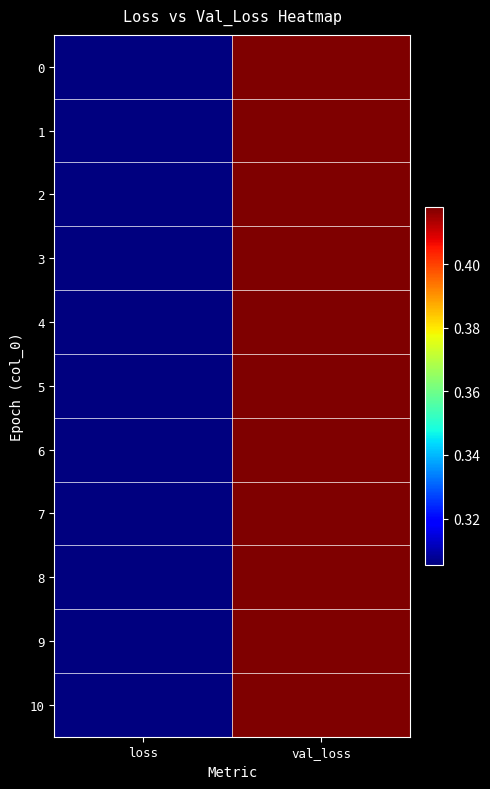

How many data points does each series have?

2